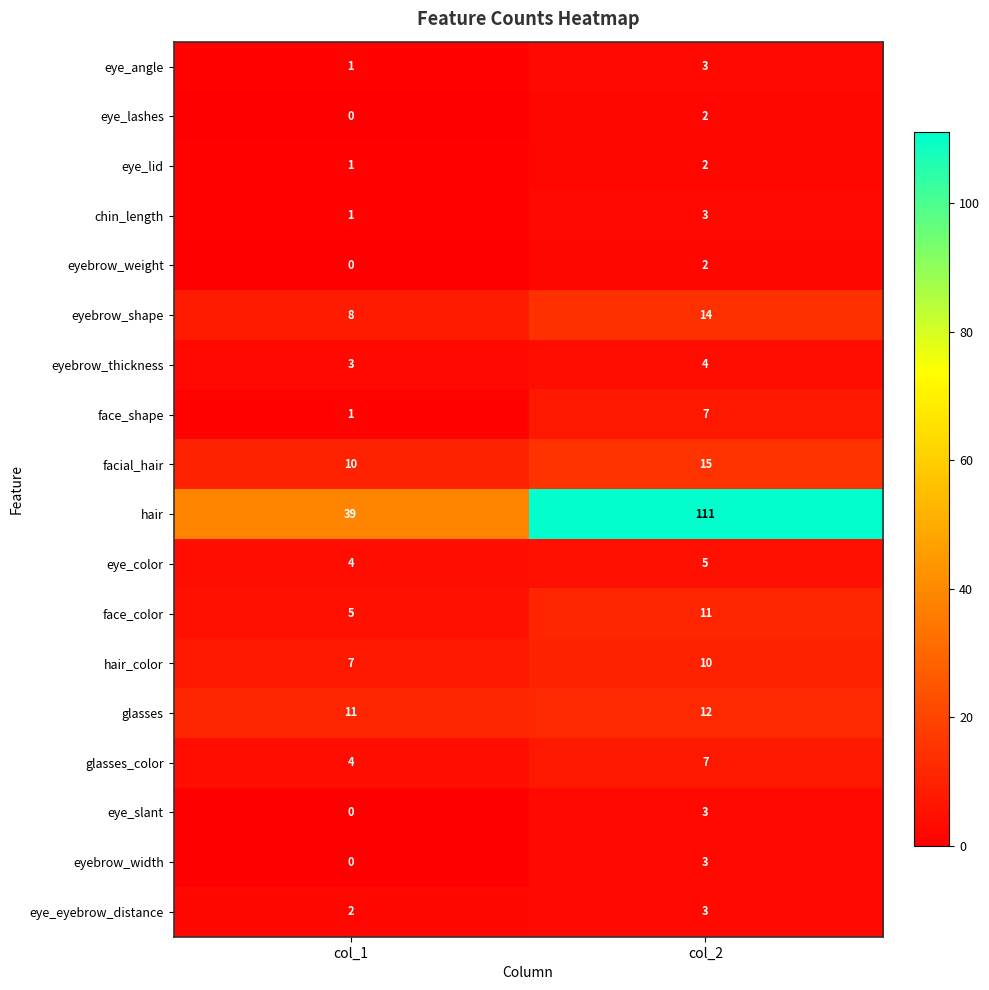

True or false: eye_lid has a value of 3 at col_2.

False